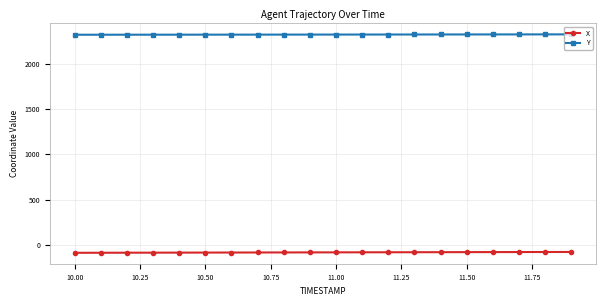

At how many categories does at least one series exceed 1112?

20